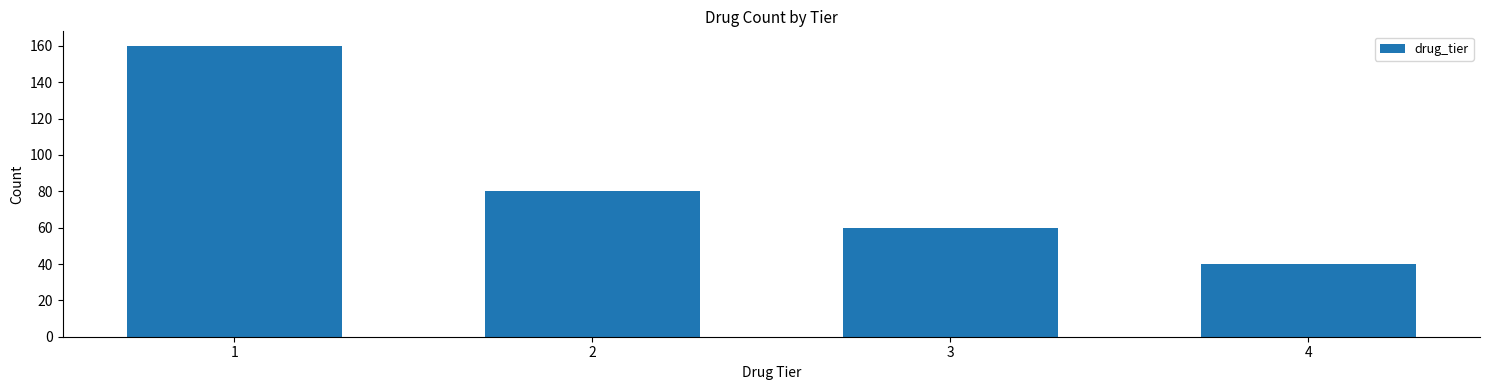

Reading right to left, what are all the values shown in this chart?

40	60	80	160